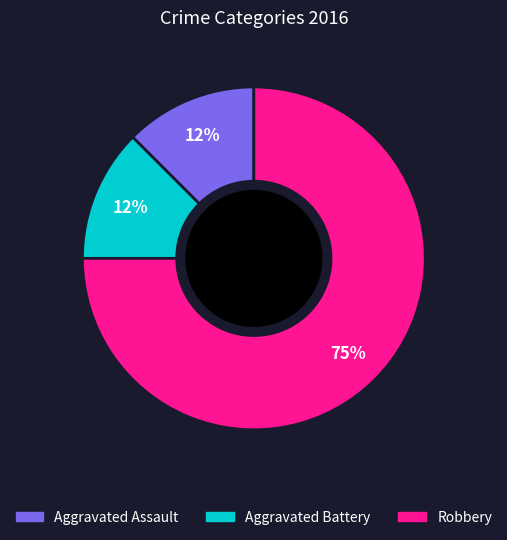

Is there any slice that represents more than half of the pie?

Yes